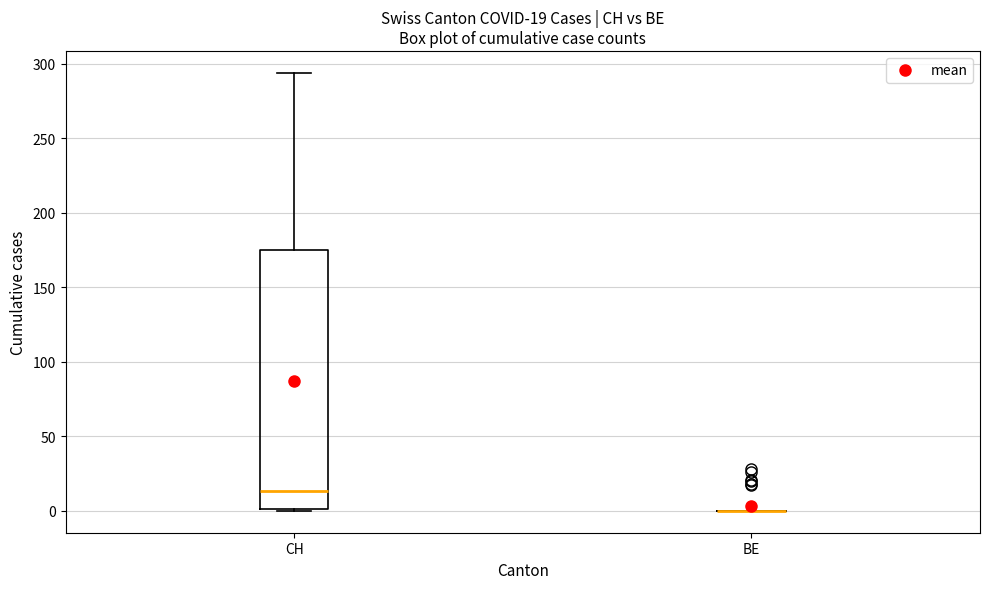

Comparing the boxes themselves (not the whiskers), which one is the tallest?

CH